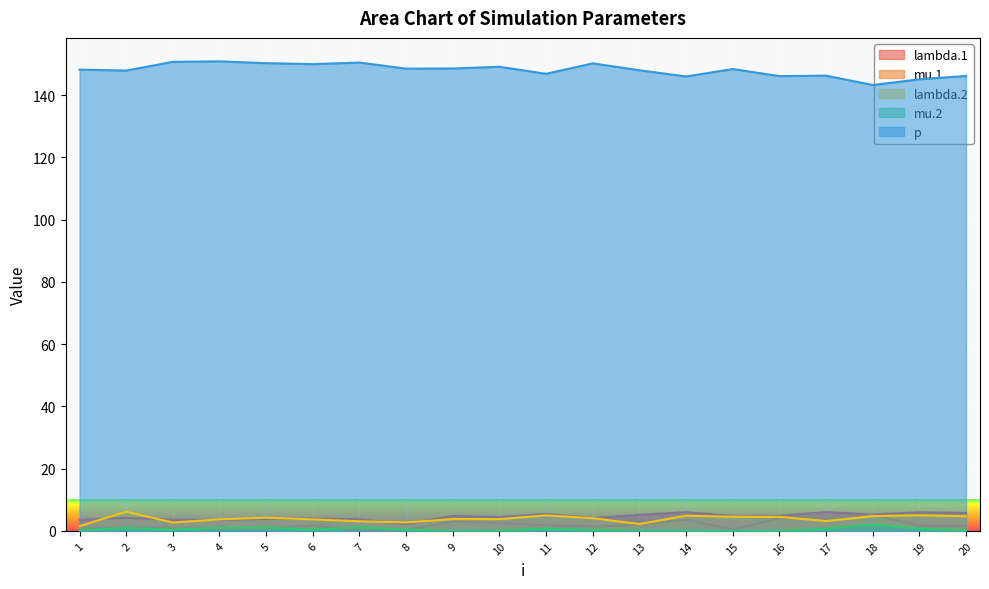

Rank the series at 20 from highest to lowest value.

p, lambda.1, lambda.2, mu.1, mu.2